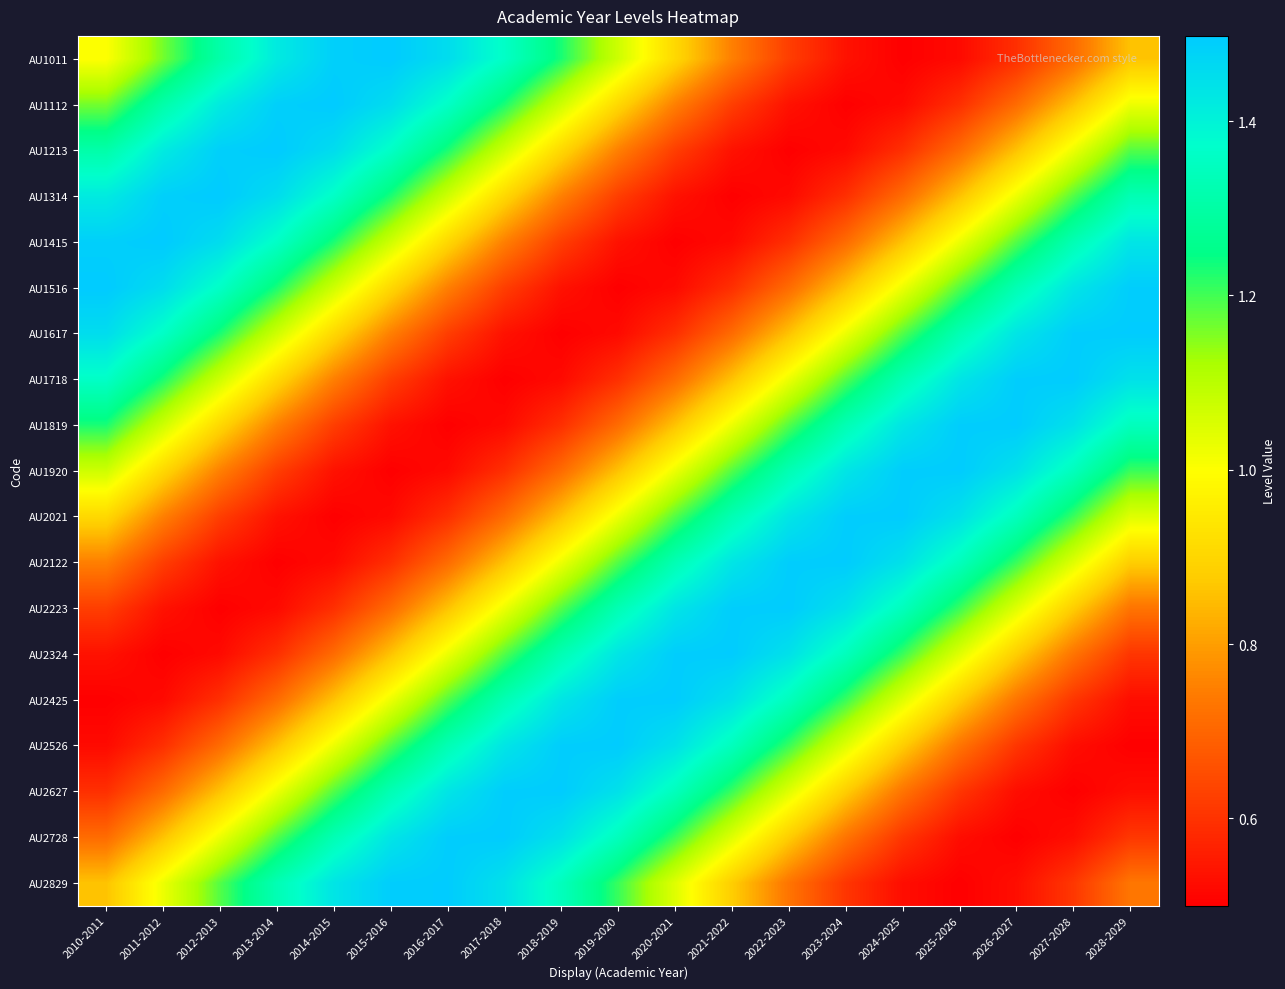

At which category does the chart reach its peak across all series?

2015-2016